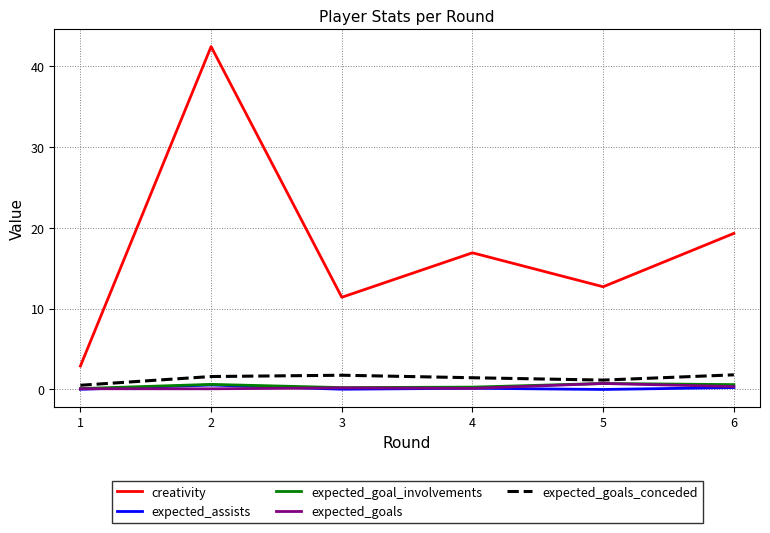

At which category is the sum across all series the highest?

2